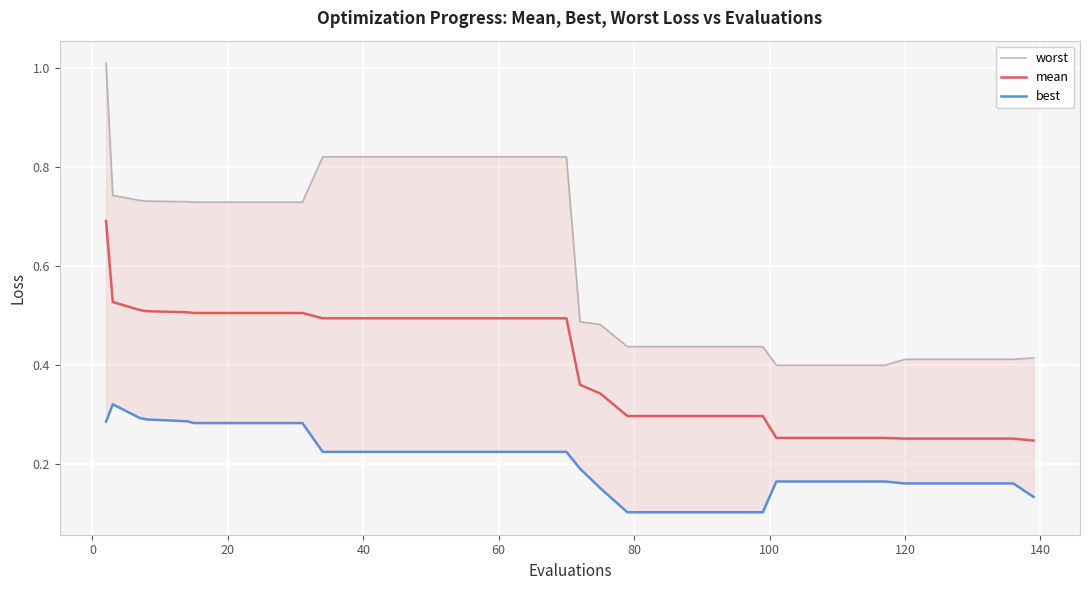

What is the minimum value shown in the chart?

0.1